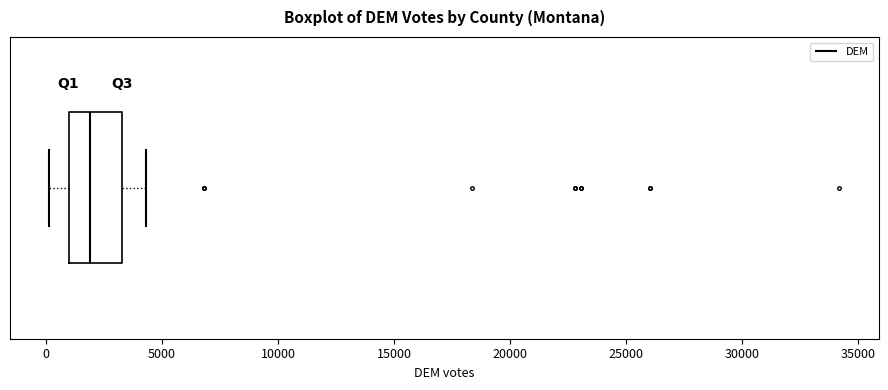

Read this box plot against the x-axis: the position of the median line, the range covered by the box, and the ends of both whiskers. The values are not printed on the chart, so give them approximately, as read against the axis.

median 2000, box 1000 to 3500, whiskers 0 to 4500